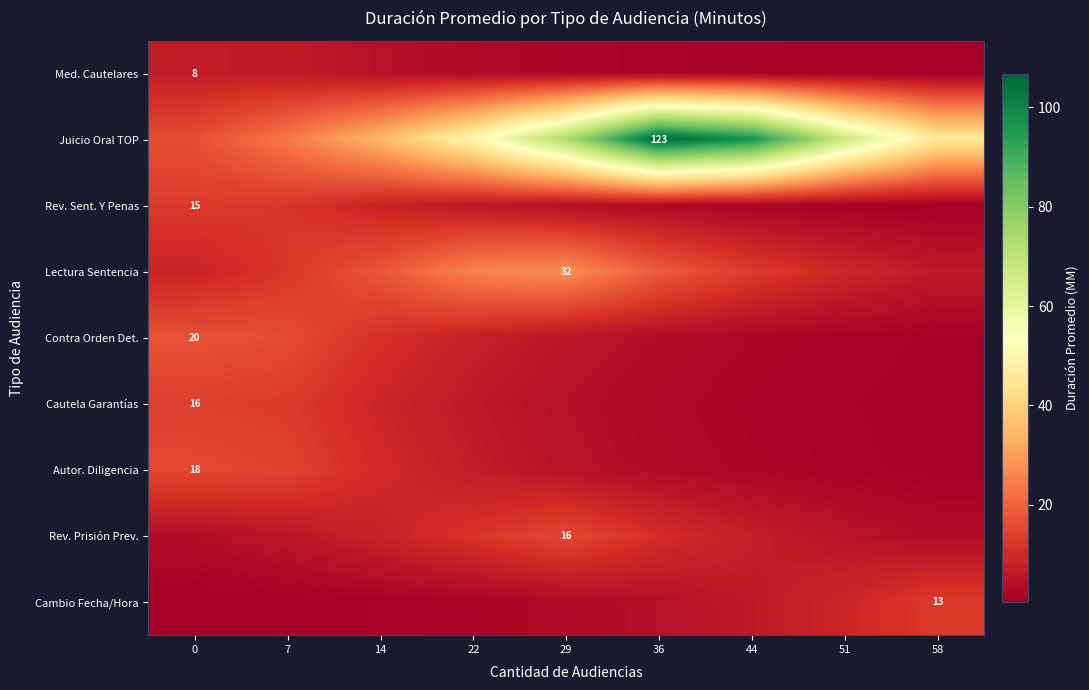

What is the sum of the Cambio Fecha/Hora values at 36 and 7?

5.2